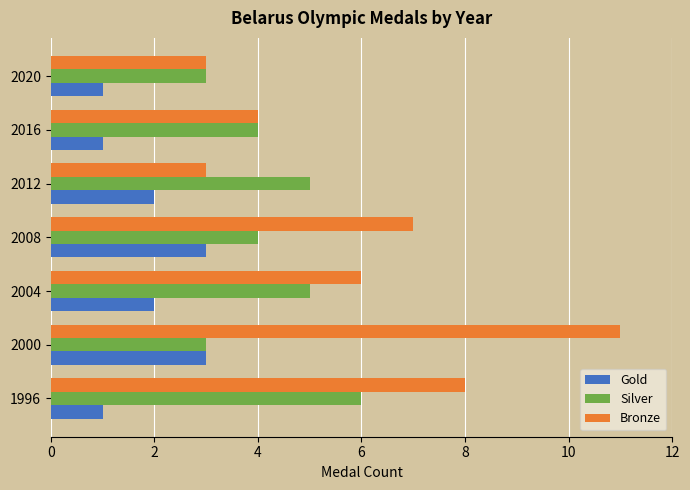

What is the greatest value displayed?

11